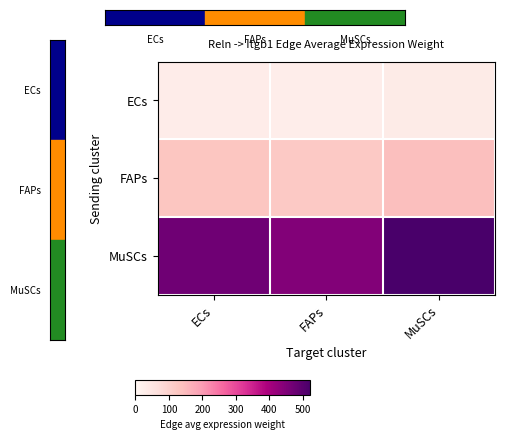

Which label corresponds to the smallest value in the chart?

FAPs